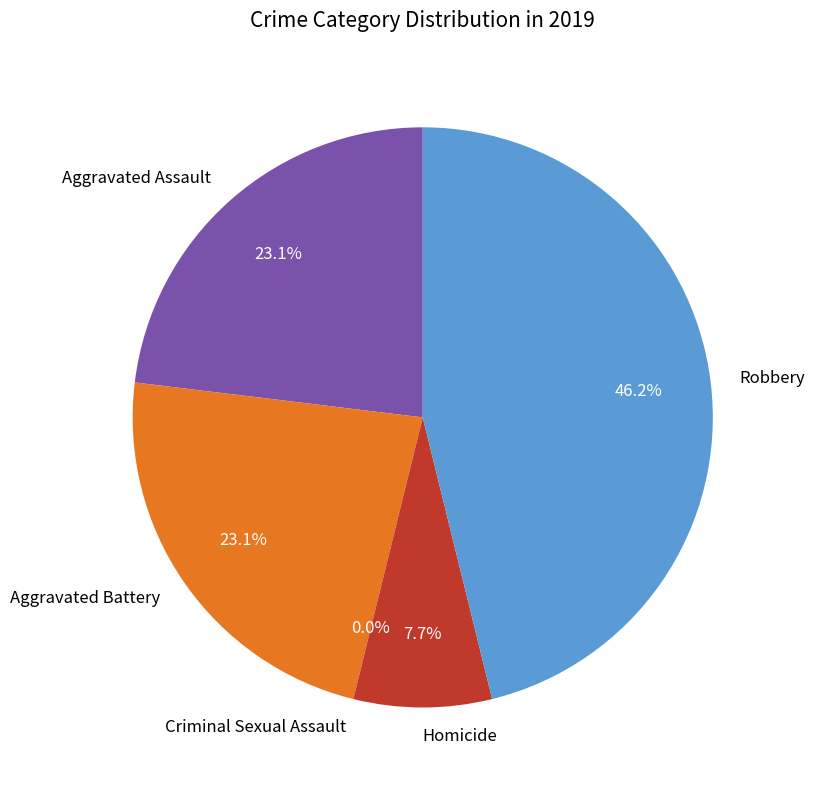

To the nearest percent, what portion does Aggravated Assault represent?

23%